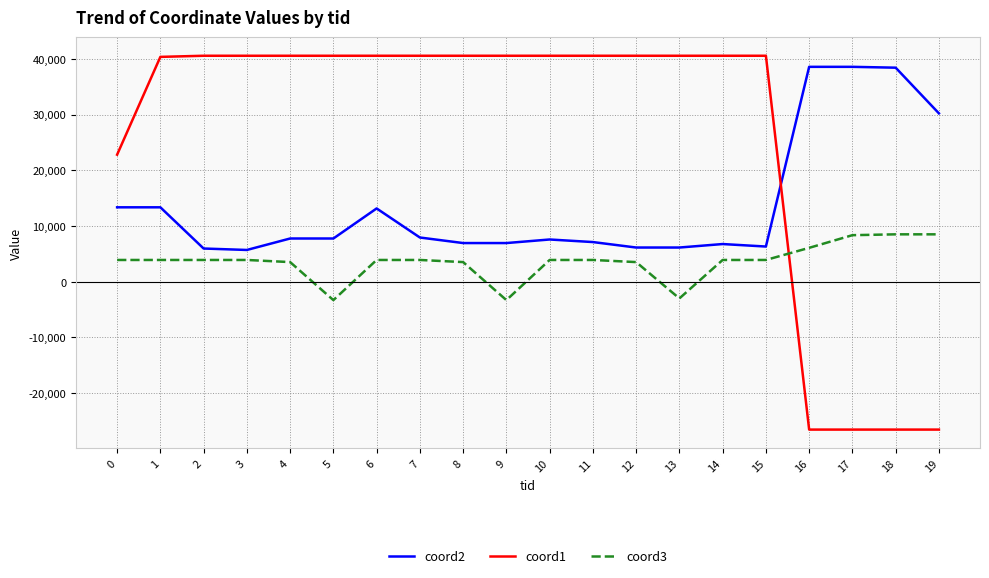

Which series ends up on top after the final intersection of coord3 and coord1?

coord3